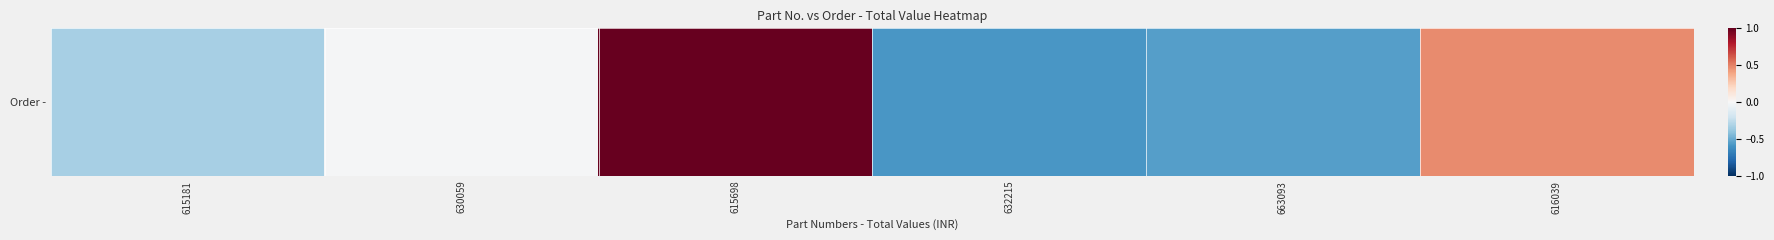

Reading right to left, transcribe all the data shown in this chart.

0.5	-0.5	-0.6	1.0	-0.0	-0.3